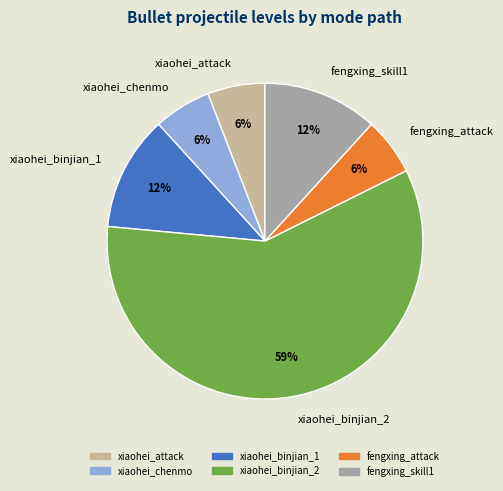

To the nearest percent, what percentage of the pie is xiaohei_attack?

6%